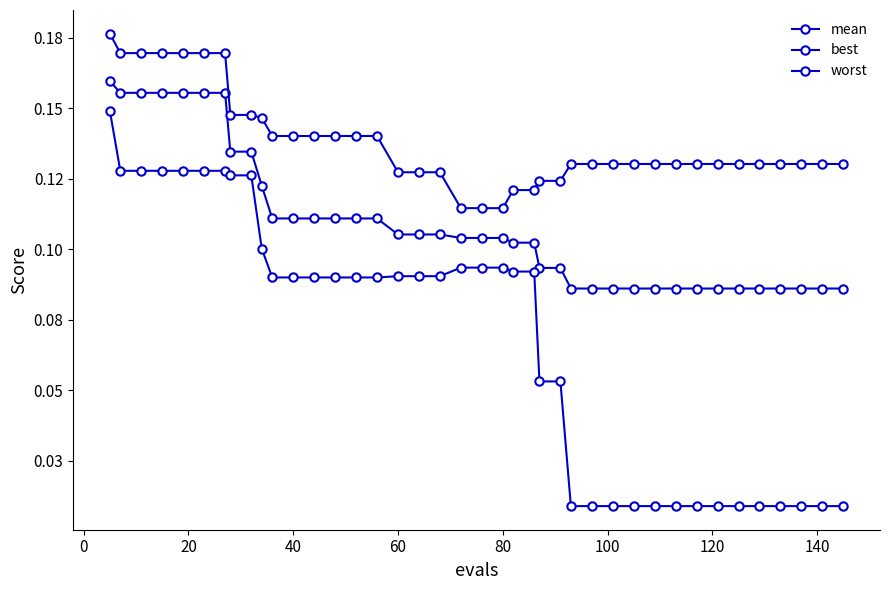

Does the chart have visible grid lines?

No